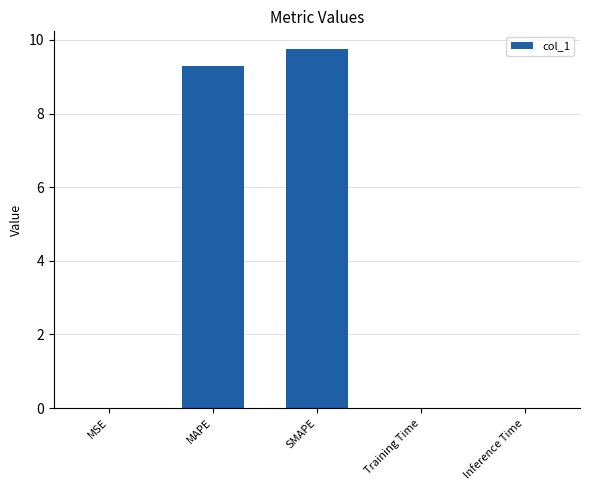

What value does the data have at SMAPE?

9.7